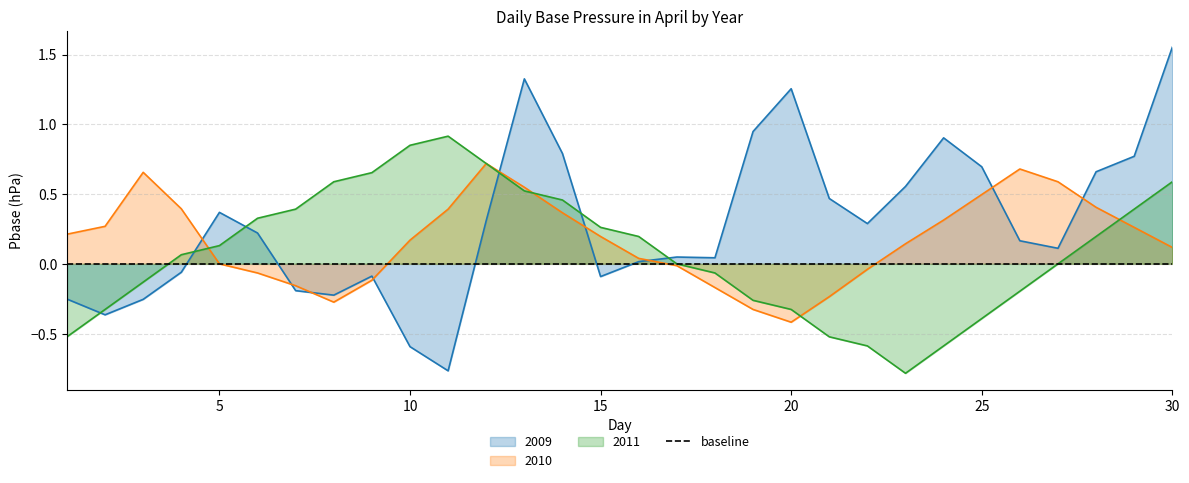

Count the number of data series in this chart.

3